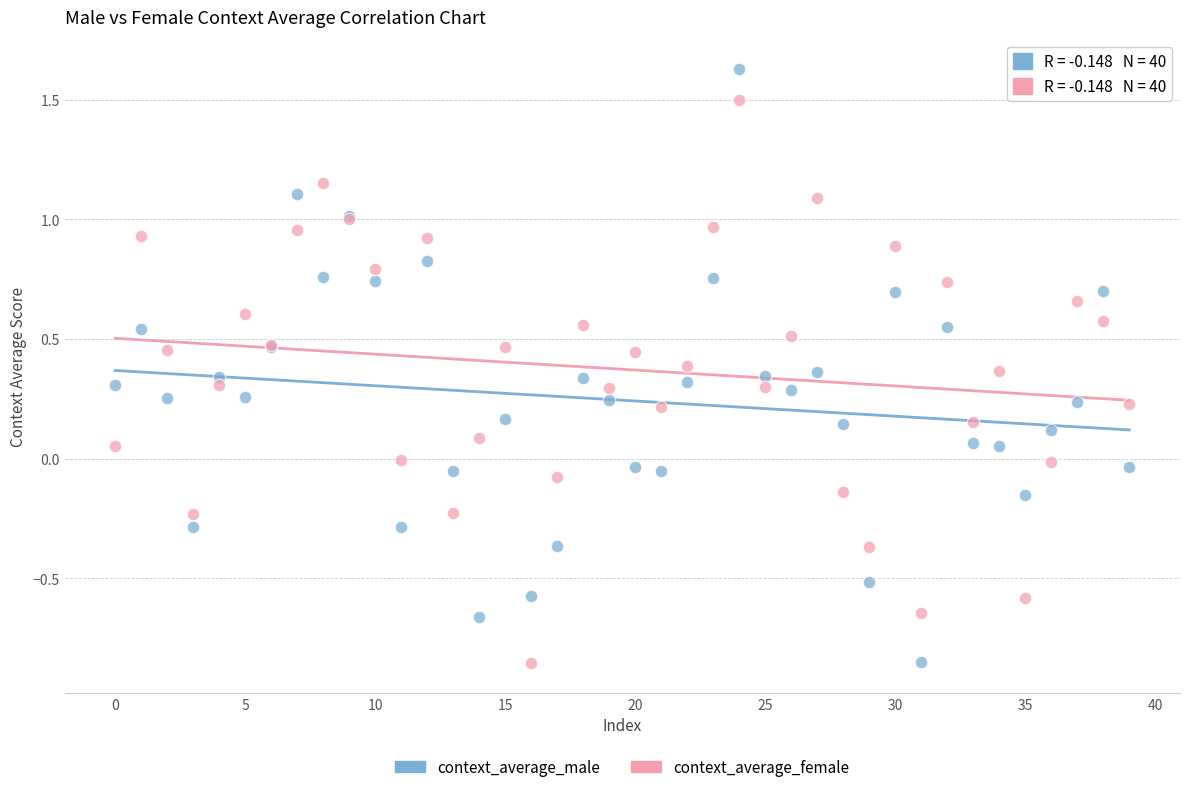

What are all the series names shown in the legend?

context_average_male, context_average_female